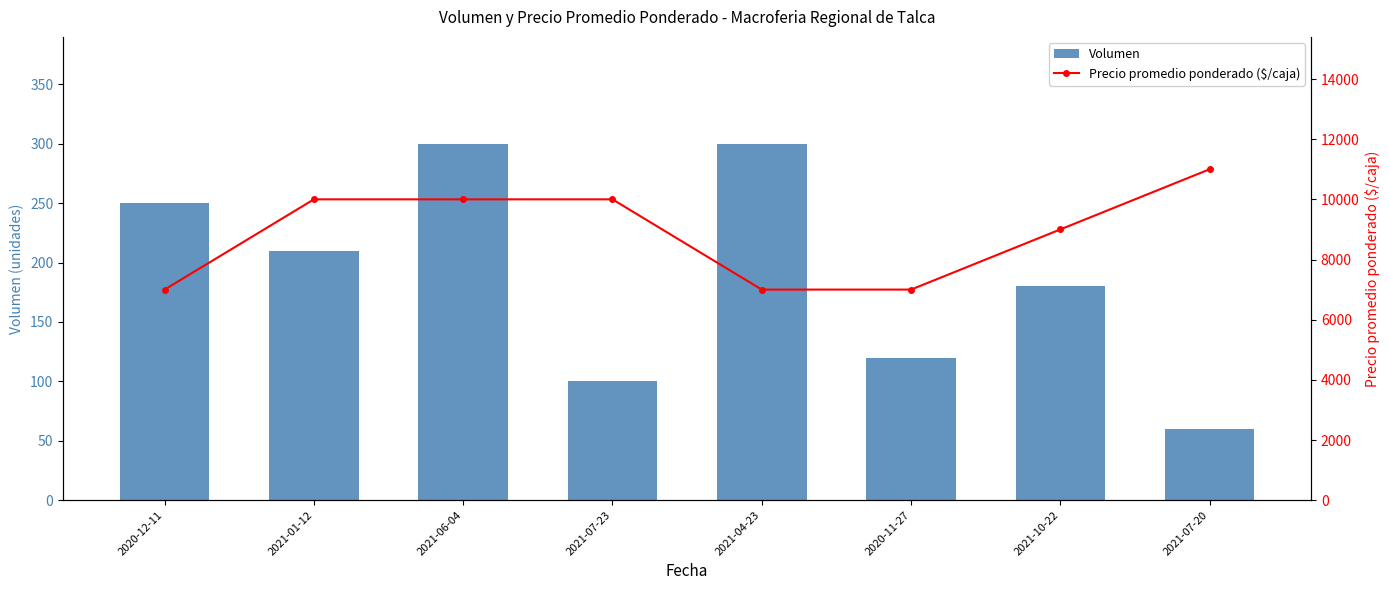

What is the maximum value for Precio promedio ponderado ($/caja)?

11000